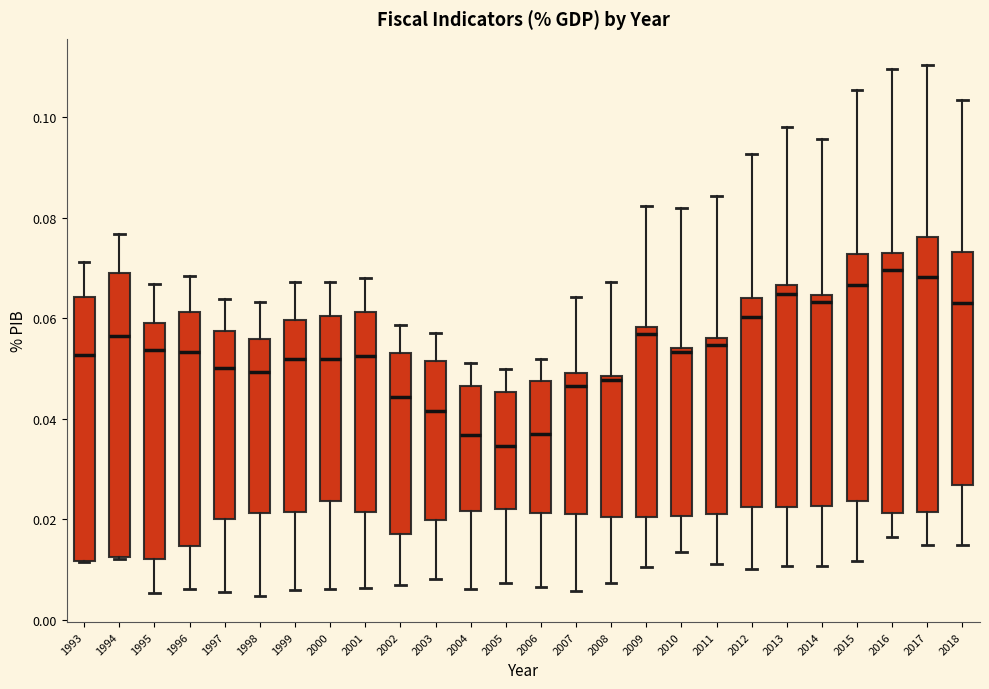

Where does the lower whisker of the box at x = 2006 end on the y-axis? The values are not printed on the chart, so give them approximately, as read against the axis.

0.006